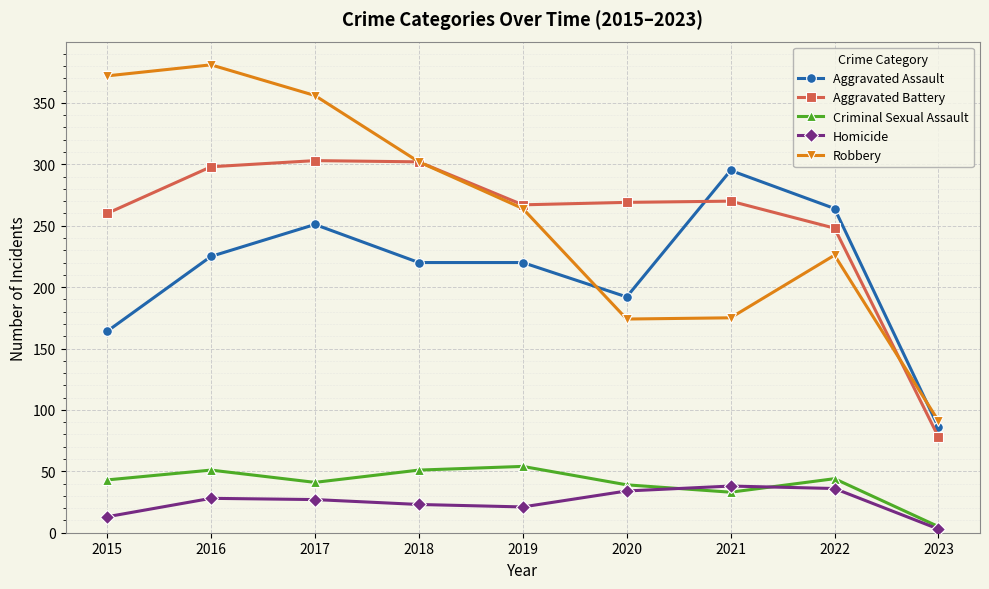

What are all the series names shown in the legend?

Aggravated Assault, Aggravated Battery, Criminal Sexual Assault, Homicide, Robbery